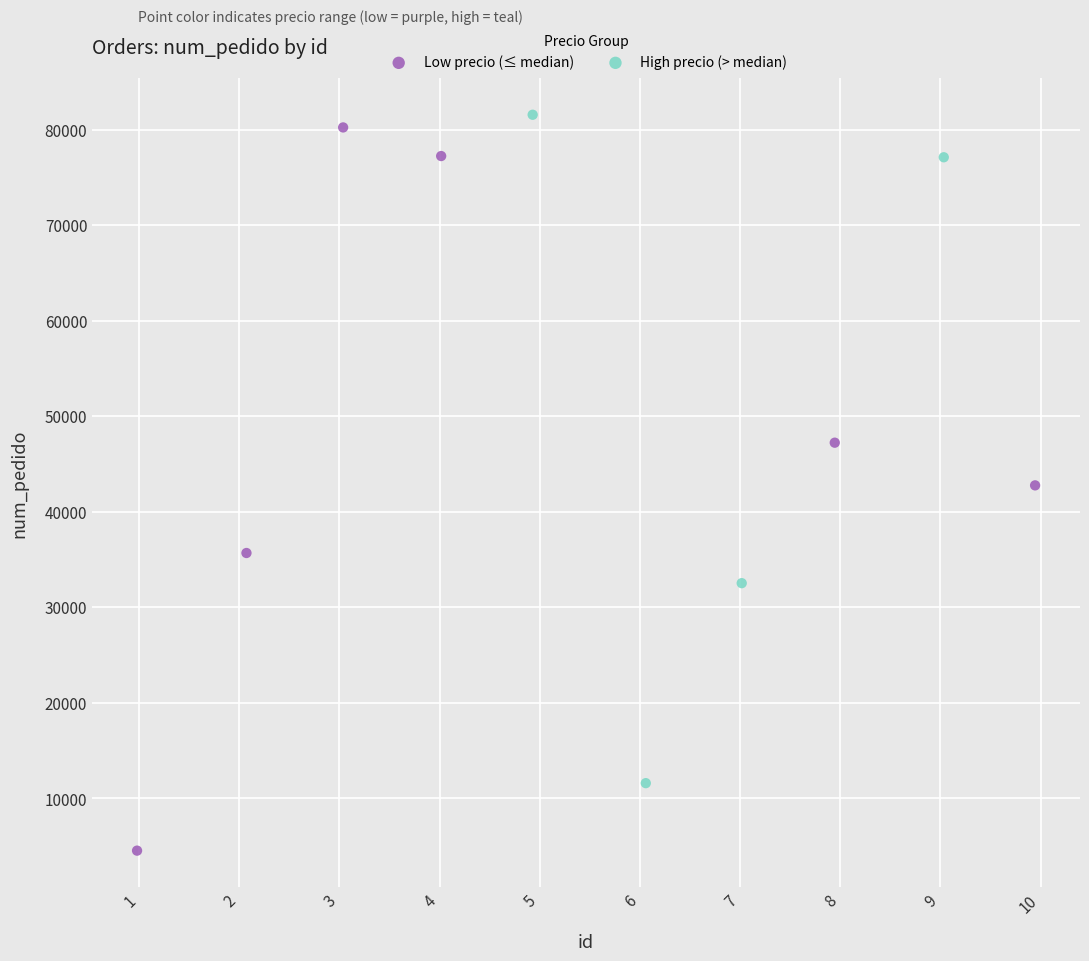

Which series reaches the minimum Y coordinate?

Low precio (≤ median)